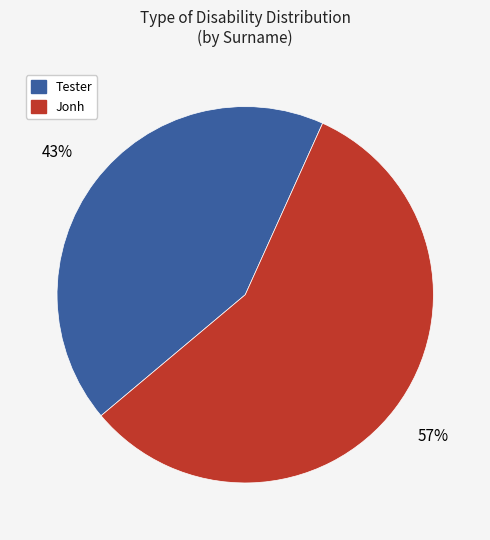

The Tester slice represents 43% of the pie. True or false?

True